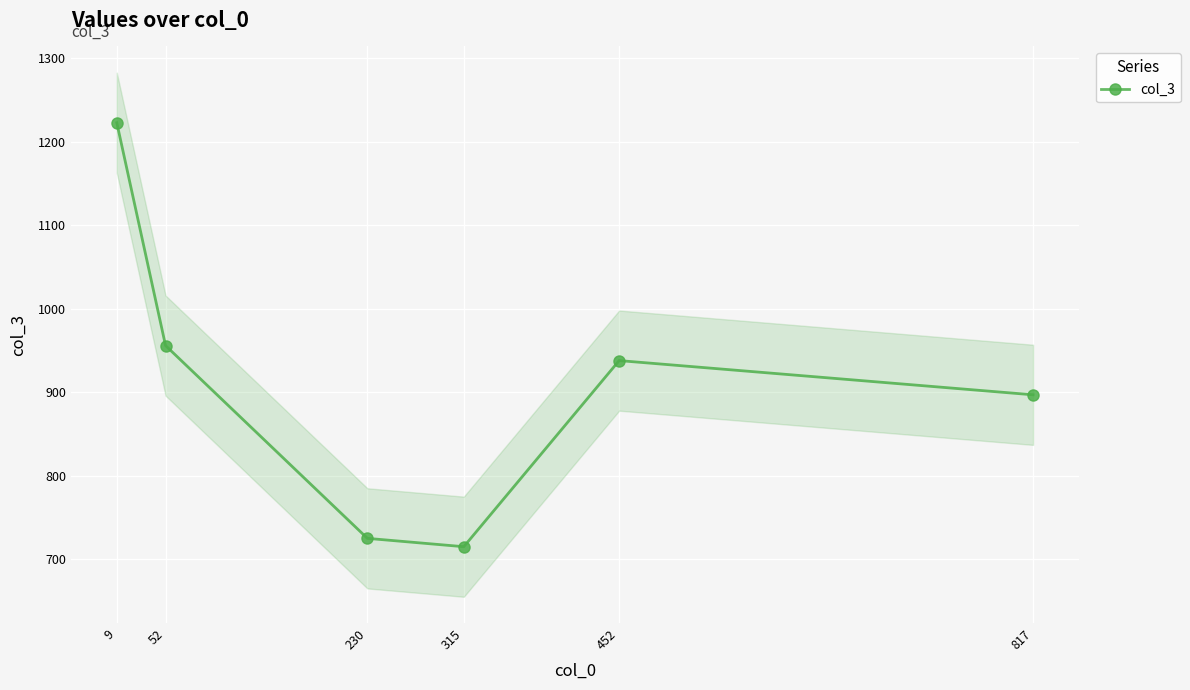

What is the value of the 6th point from the left?

897